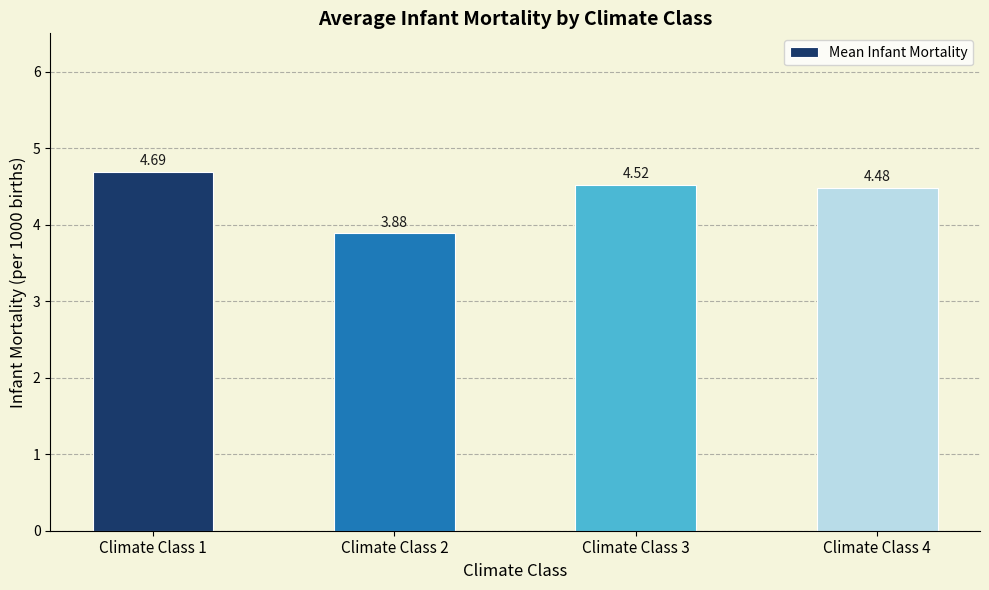

List the labels in order of value, largest first.

Climate Class 1, Climate Class 3, Climate Class 4, Climate Class 2